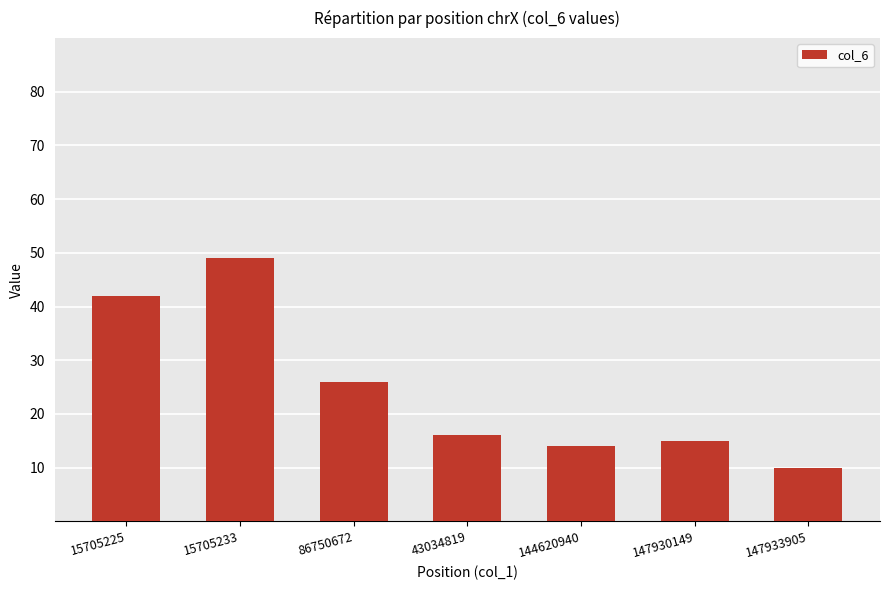

What is the ratio of the value at 86750672 to the value at 15705233?

0.5